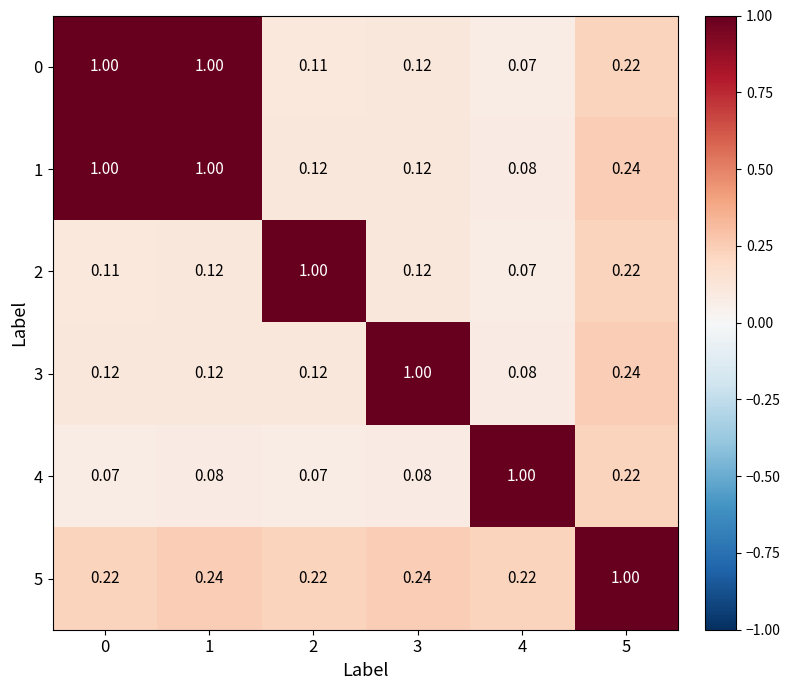

At how many categories does at least one series exceed 0?

6